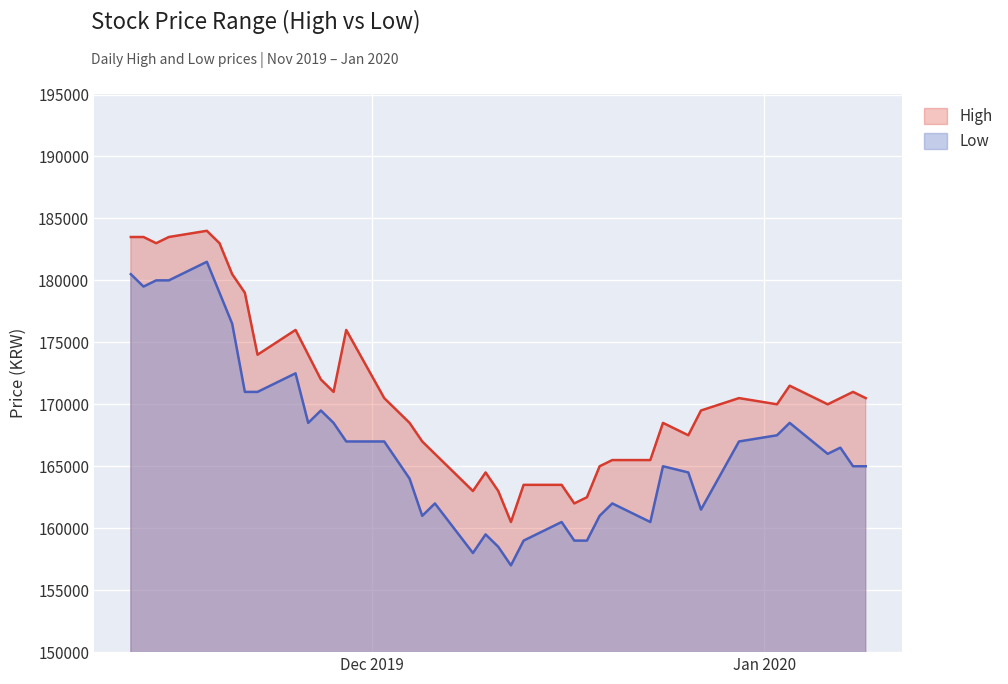

At how many categories does at least one series exceed 160597?

39